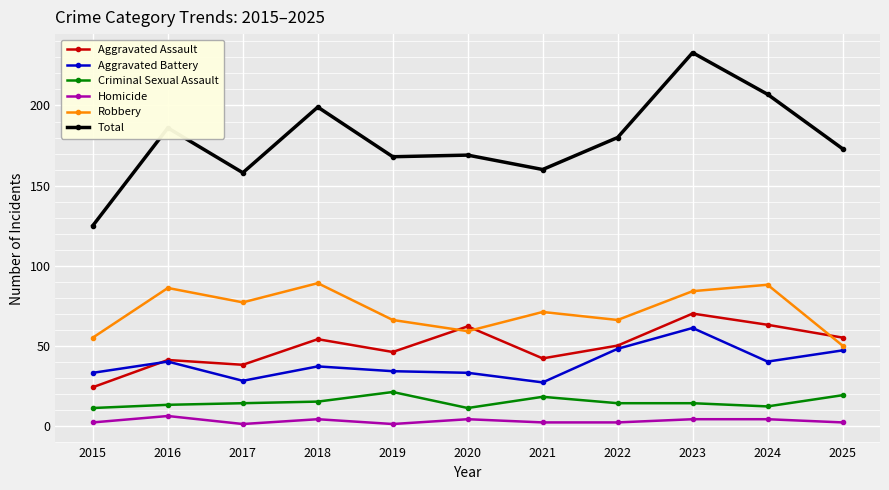

True or false: Criminal Sexual Assault has more than 1 interior local peaks.

True